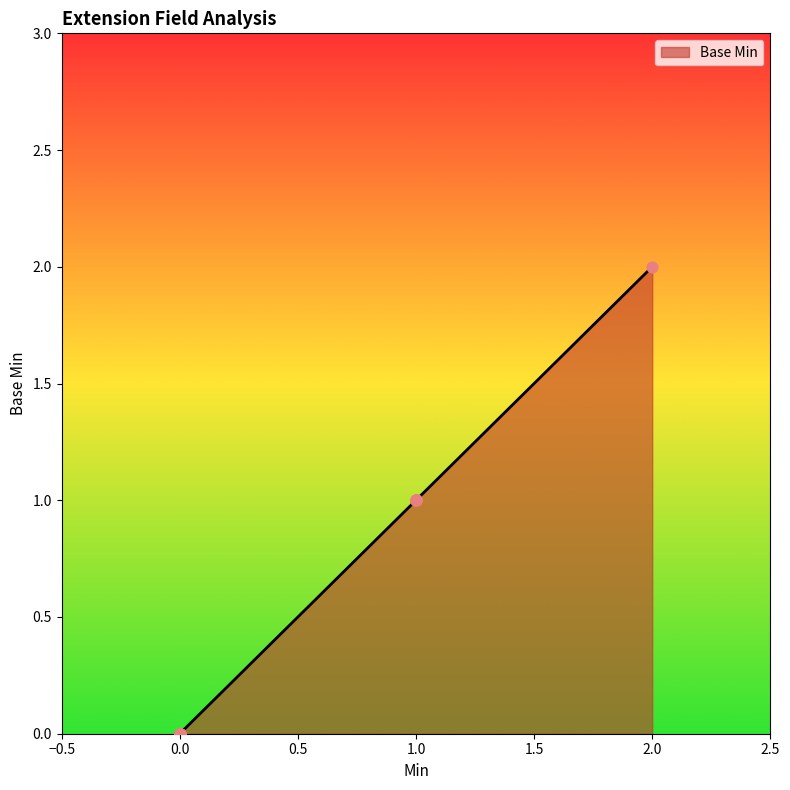

What is the change in value from 0 to 1?

+1